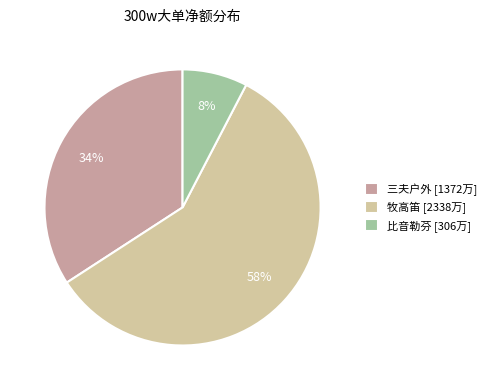

Which has a higher value, 牧高笛 [2338万] or 三夫户外 [1372万]?

牧高笛 [2338万]